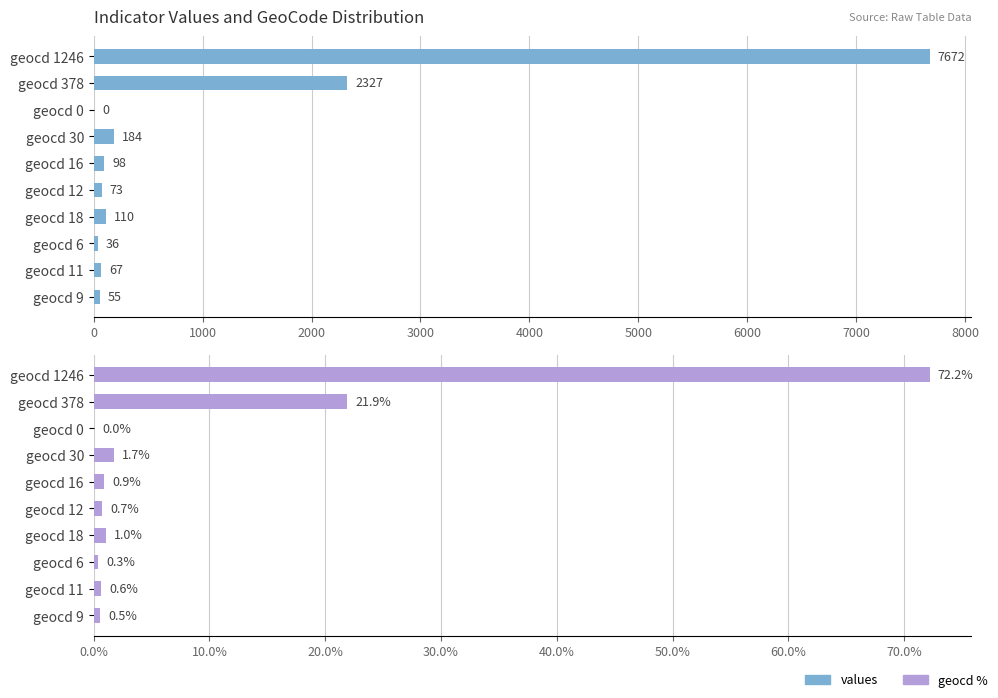

How many values in the values series exceed 98?

4